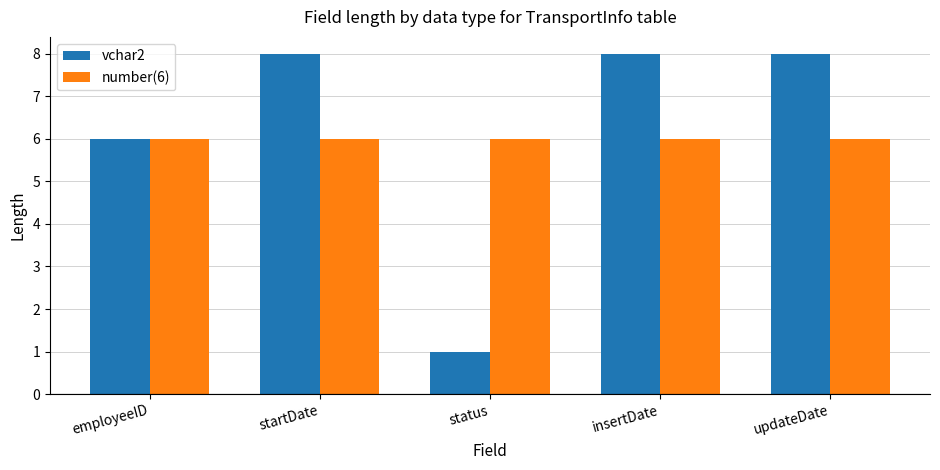

Rank the series by their average value, from highest to lowest.

vchar2, number(6)